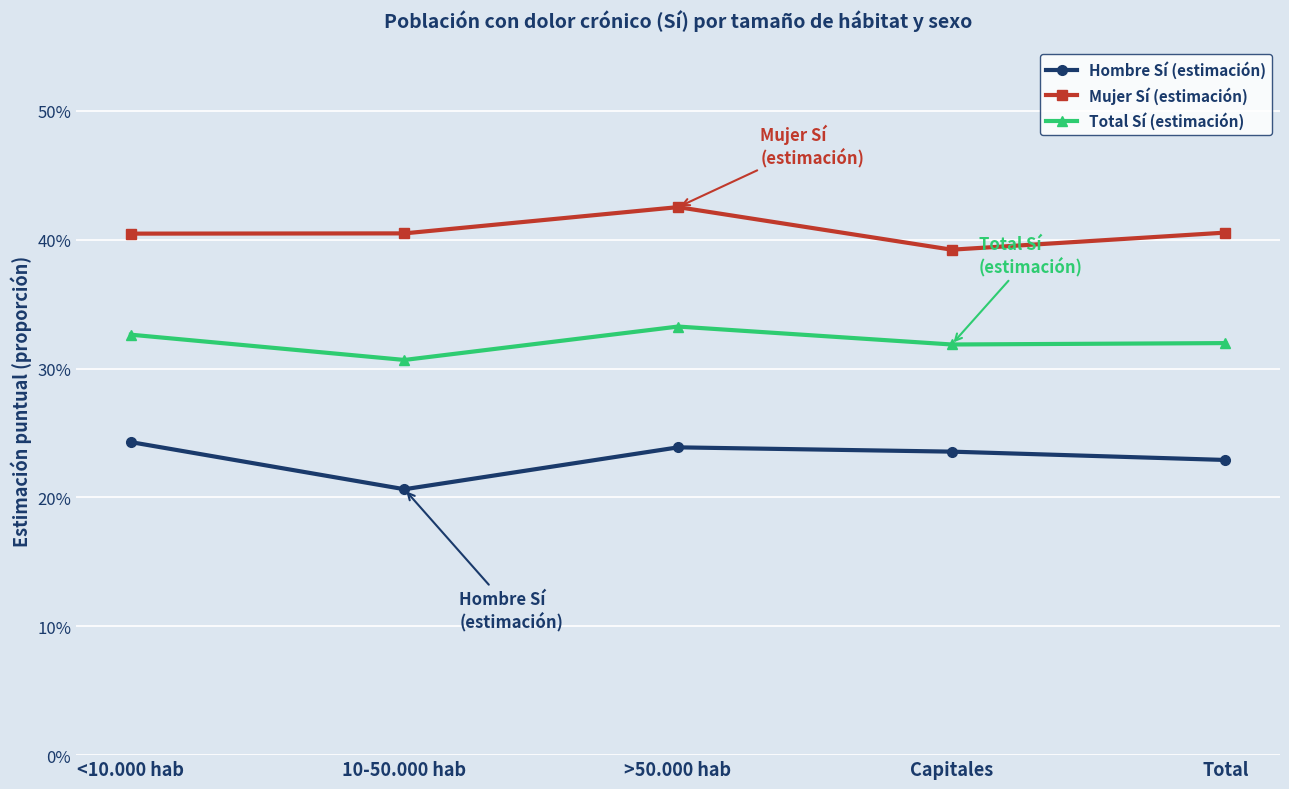

At which category does the chart reach its peak across all series?

>50.000 hab